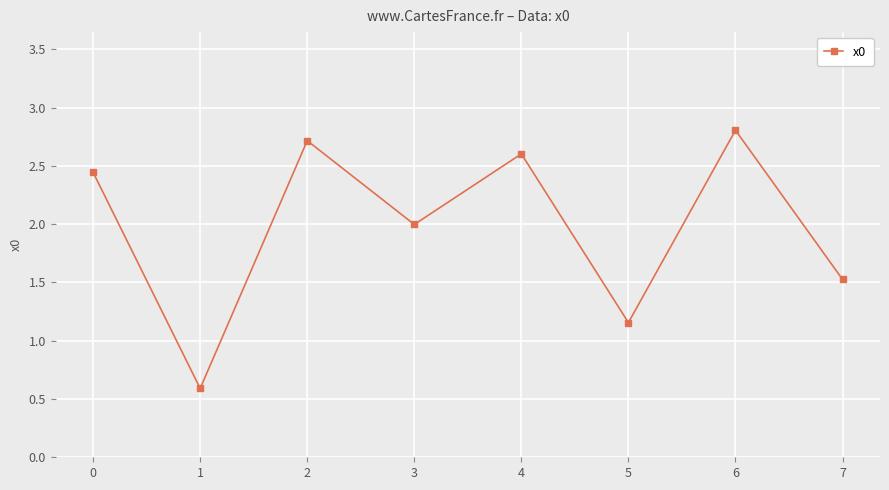

How many categories are shown in the chart?

8